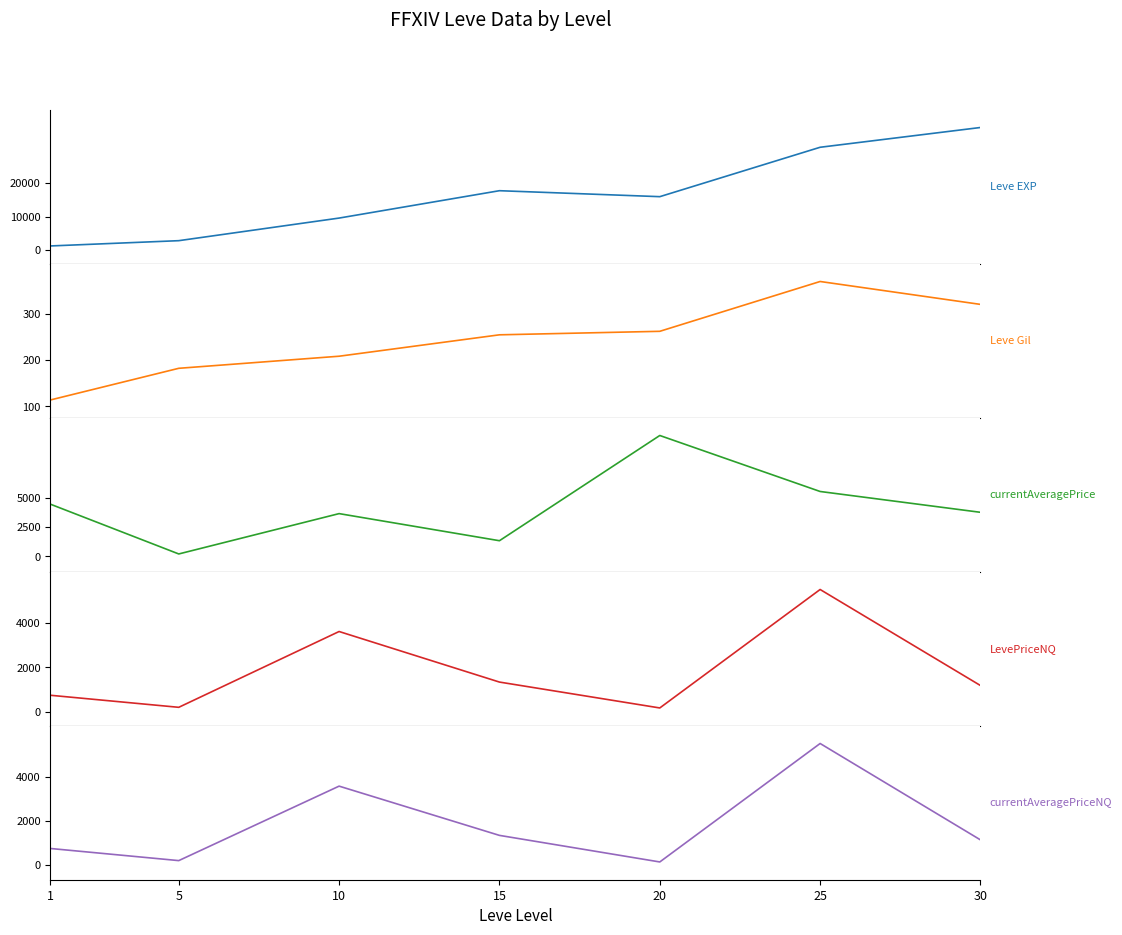

Rank the categories by currentAveragePrice value from lowest to highest.

5, 15, 10, 30, 1, 25, 20